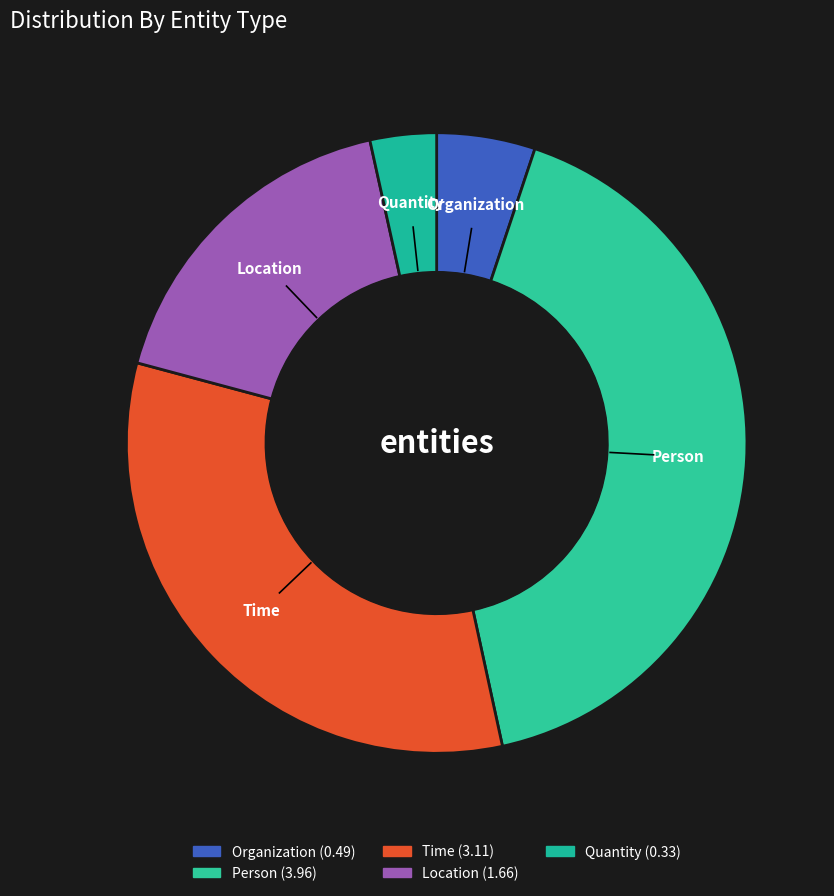

Is Organization the majority of the pie?

No